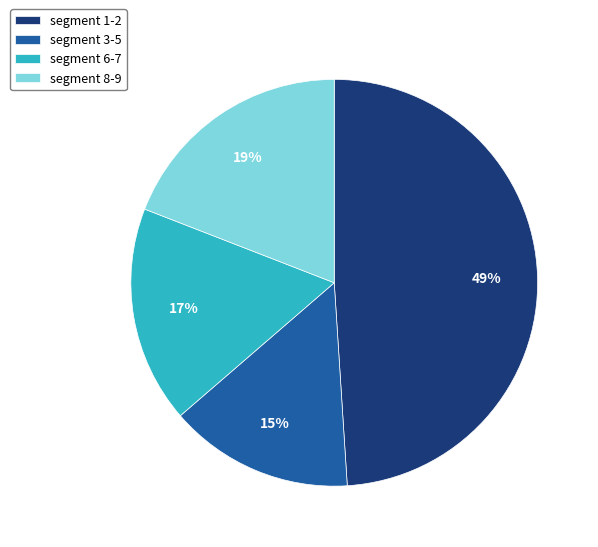

To the nearest percent, what portion does segment 8-9 represent?

19%